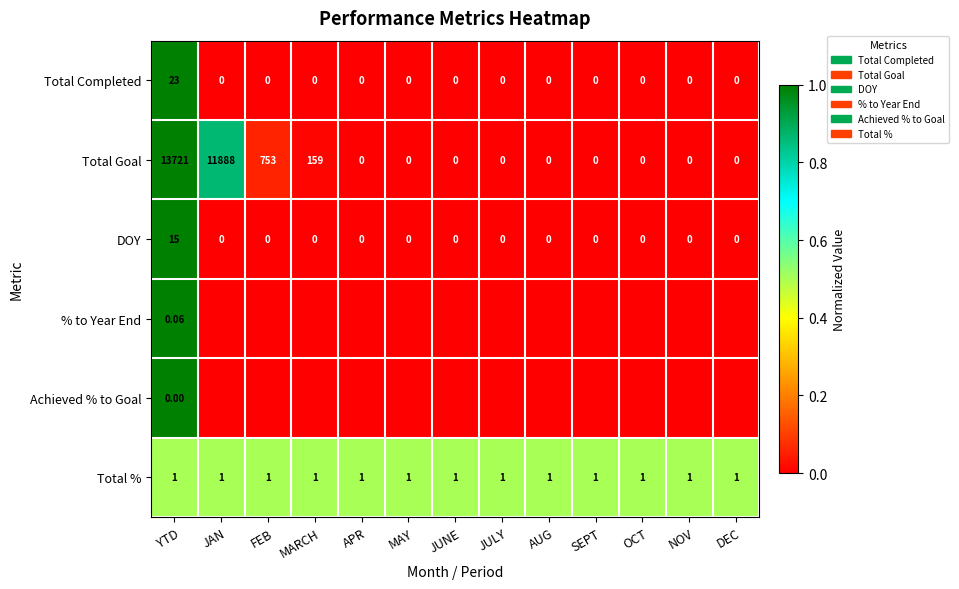

True or false: Total % has a value of 0.2 at JAN.

False